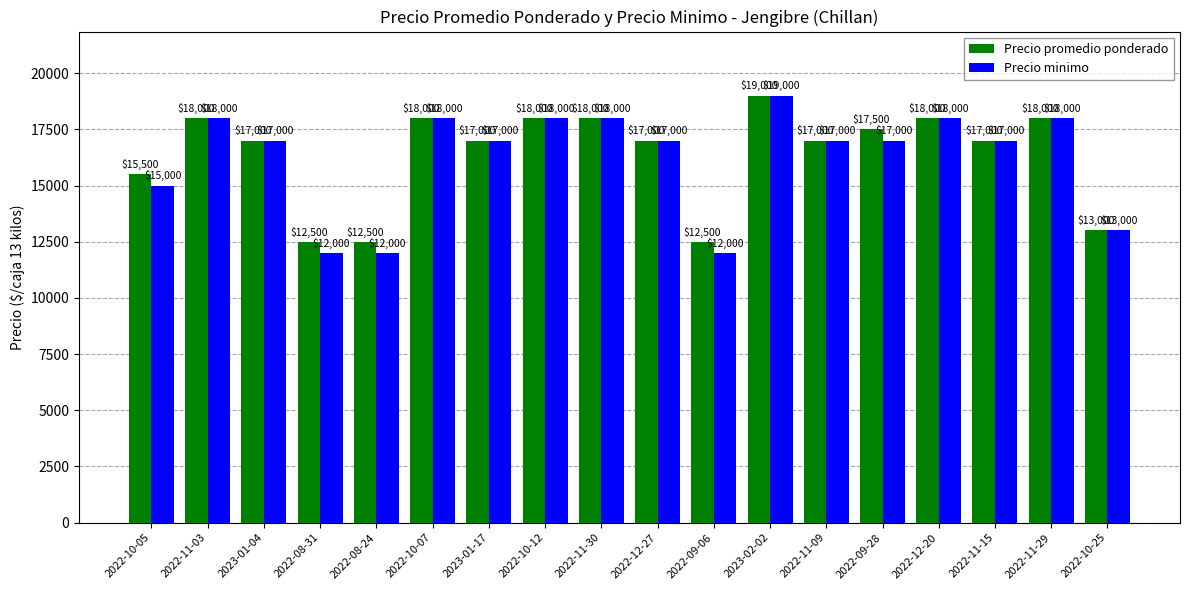

How many series are shown in this chart?

2